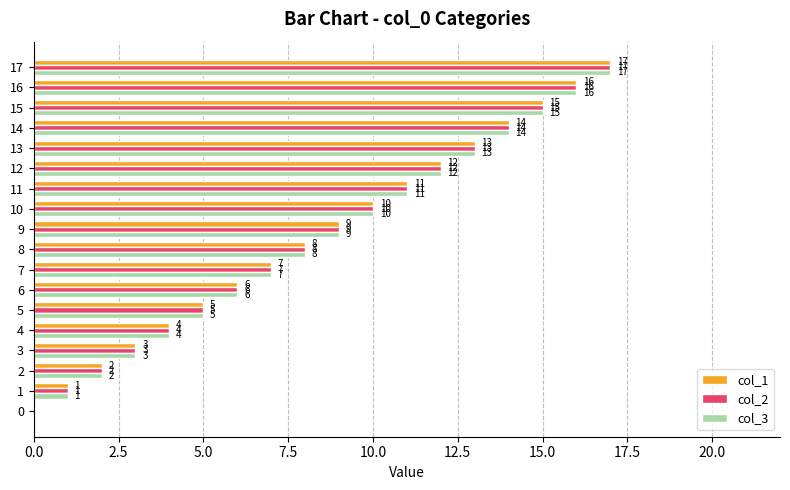

At which label is col_3 closest to 8?

8